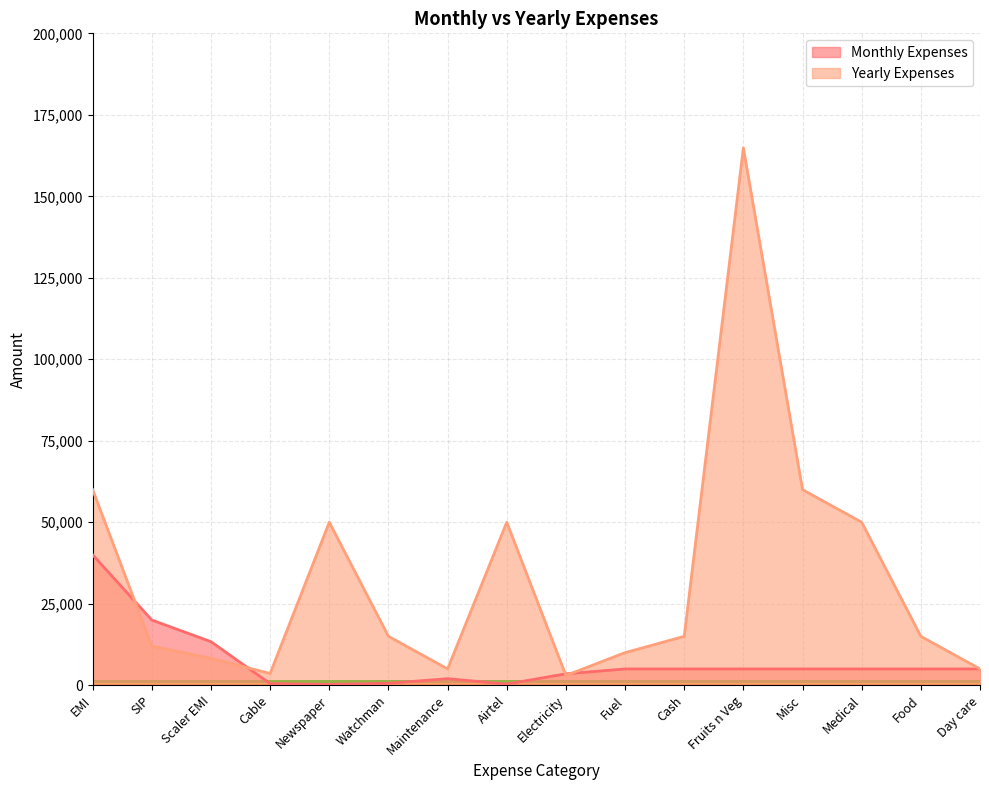

Which category has the lowest value across all series?

Newspaper